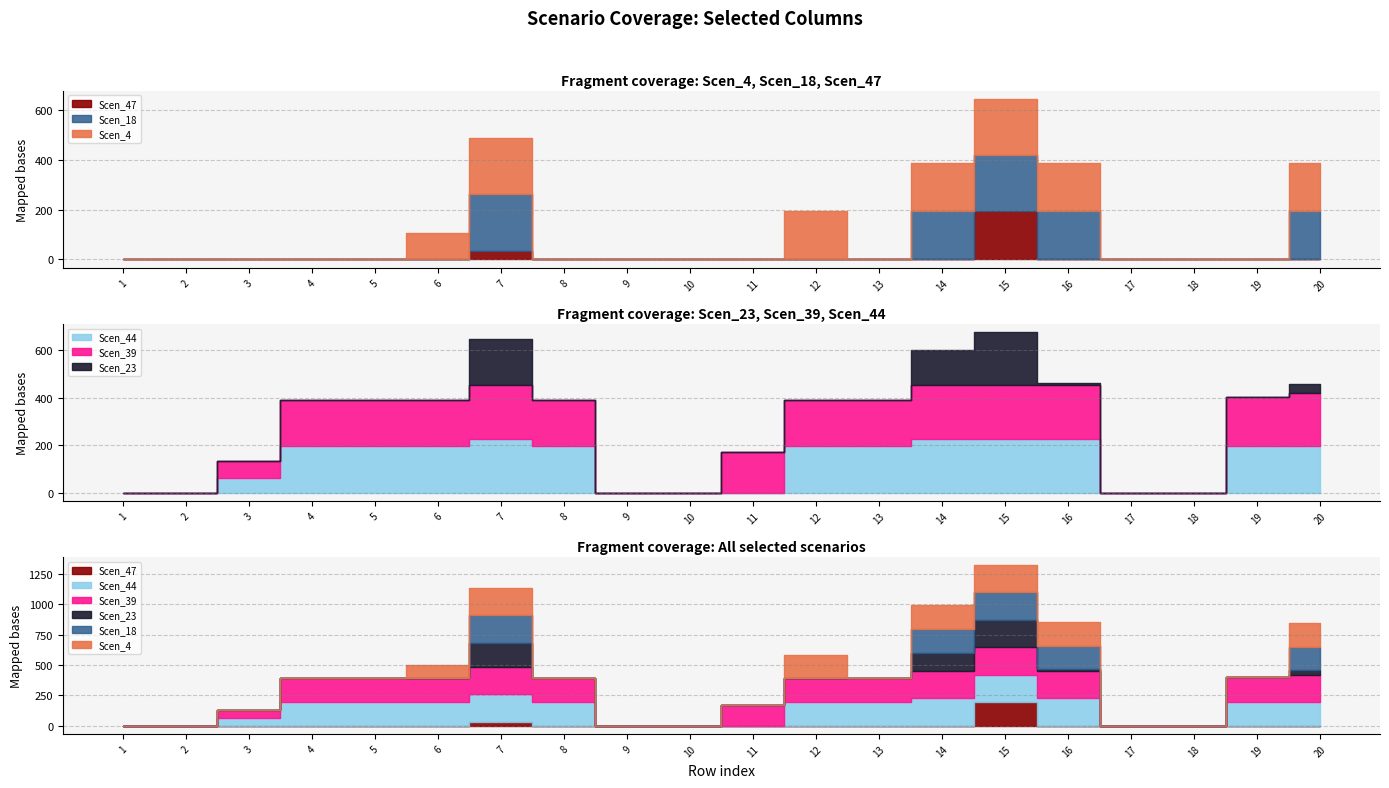

What is the spread (max minus min) of values at Row_20?

225.7